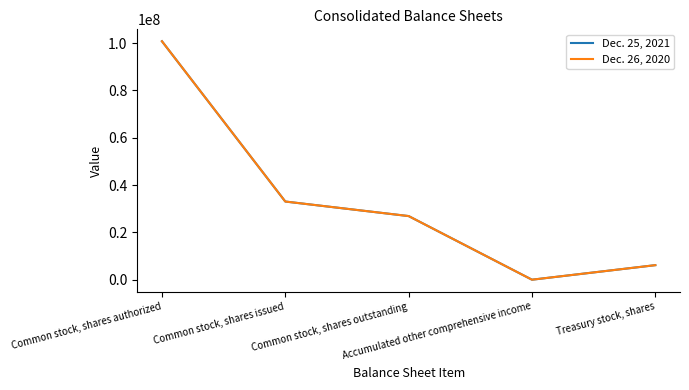

The Dec. 25, 2021 series shows 26898443 at Common stock, shares outstanding. True or false?

True